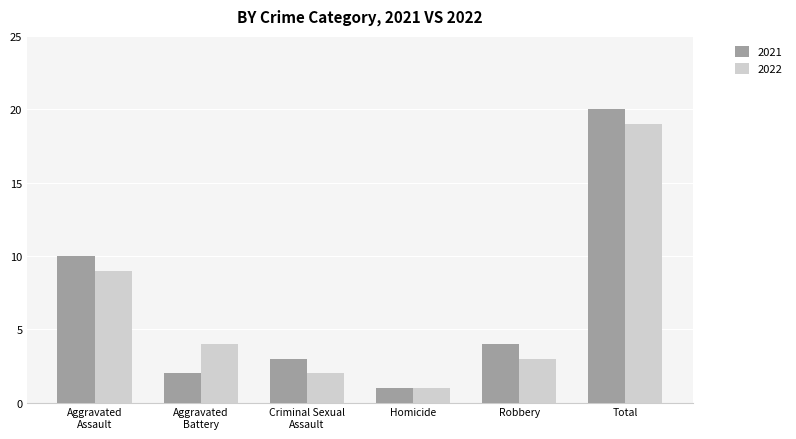

Reading left to right, list all the values displayed in this chart.

2021: 10	2	3	1	4	20
2022: 9	4	2	1	3	19